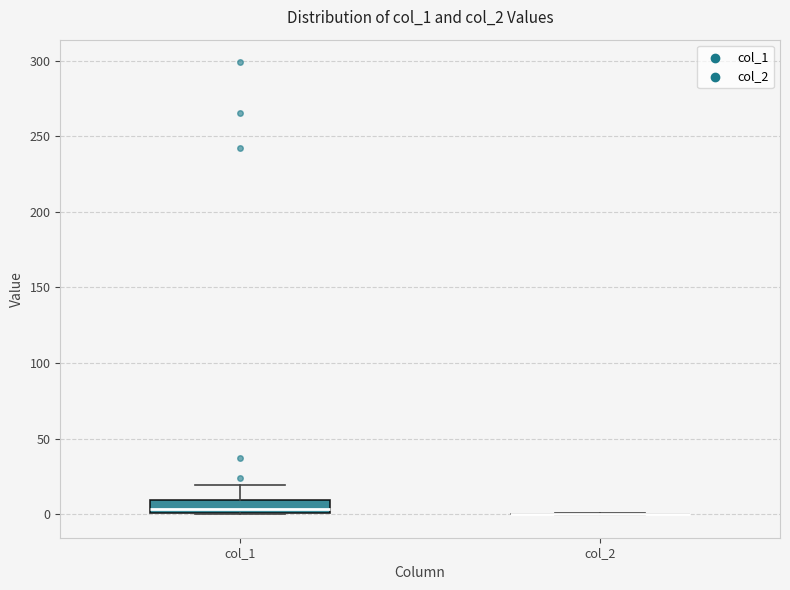

Comparing the boxes themselves (not the whiskers), which one is the tallest?

col_1